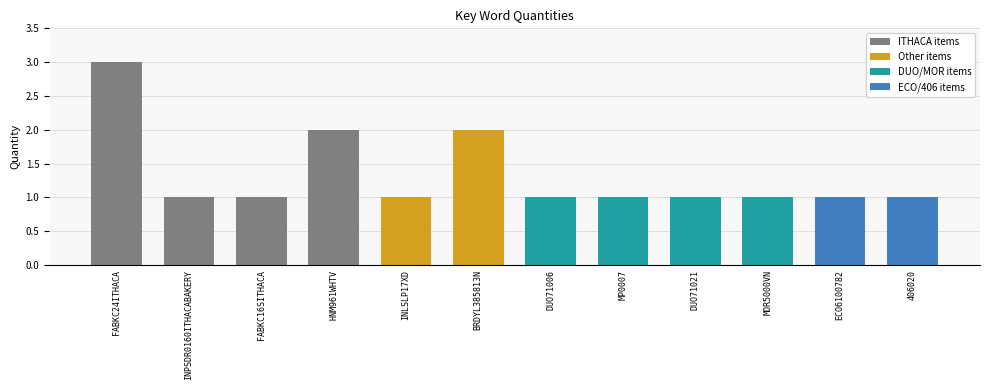

What is the sum of all values?

16